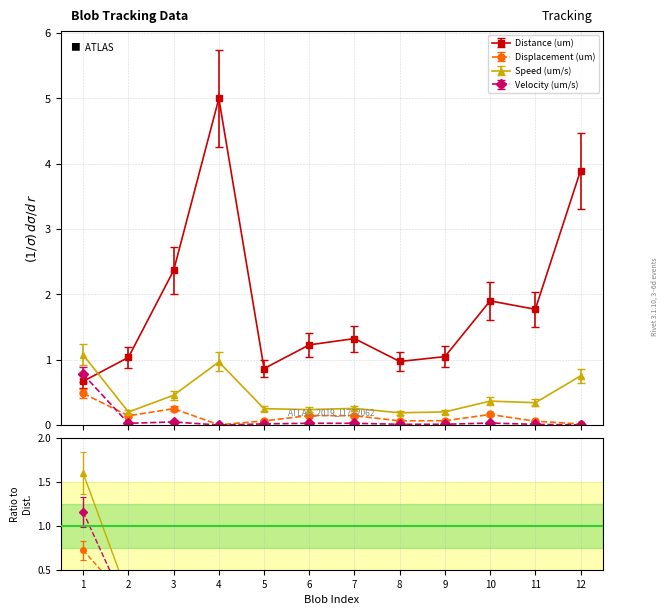

At which label does Distance (um) reach its peak?

4